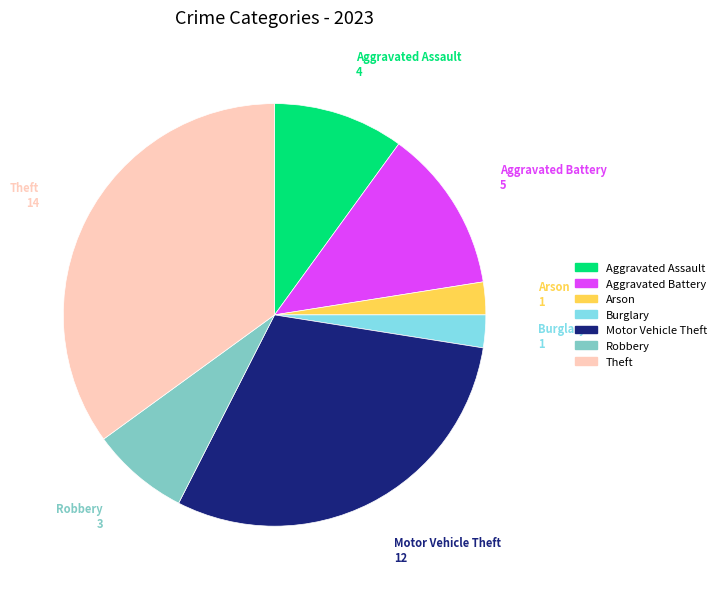

Is the sum of Aggravated Assault and Aggravated Battery greater than half?

No